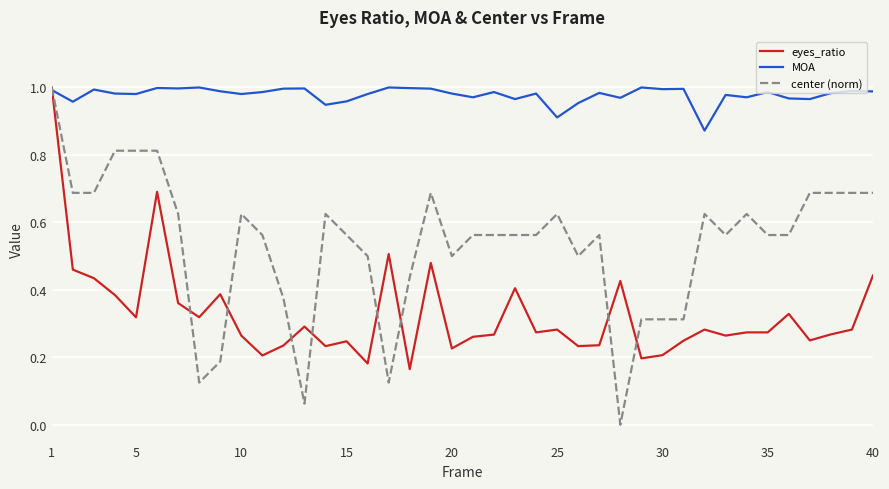

Which series has the largest total across all categories?

MOA